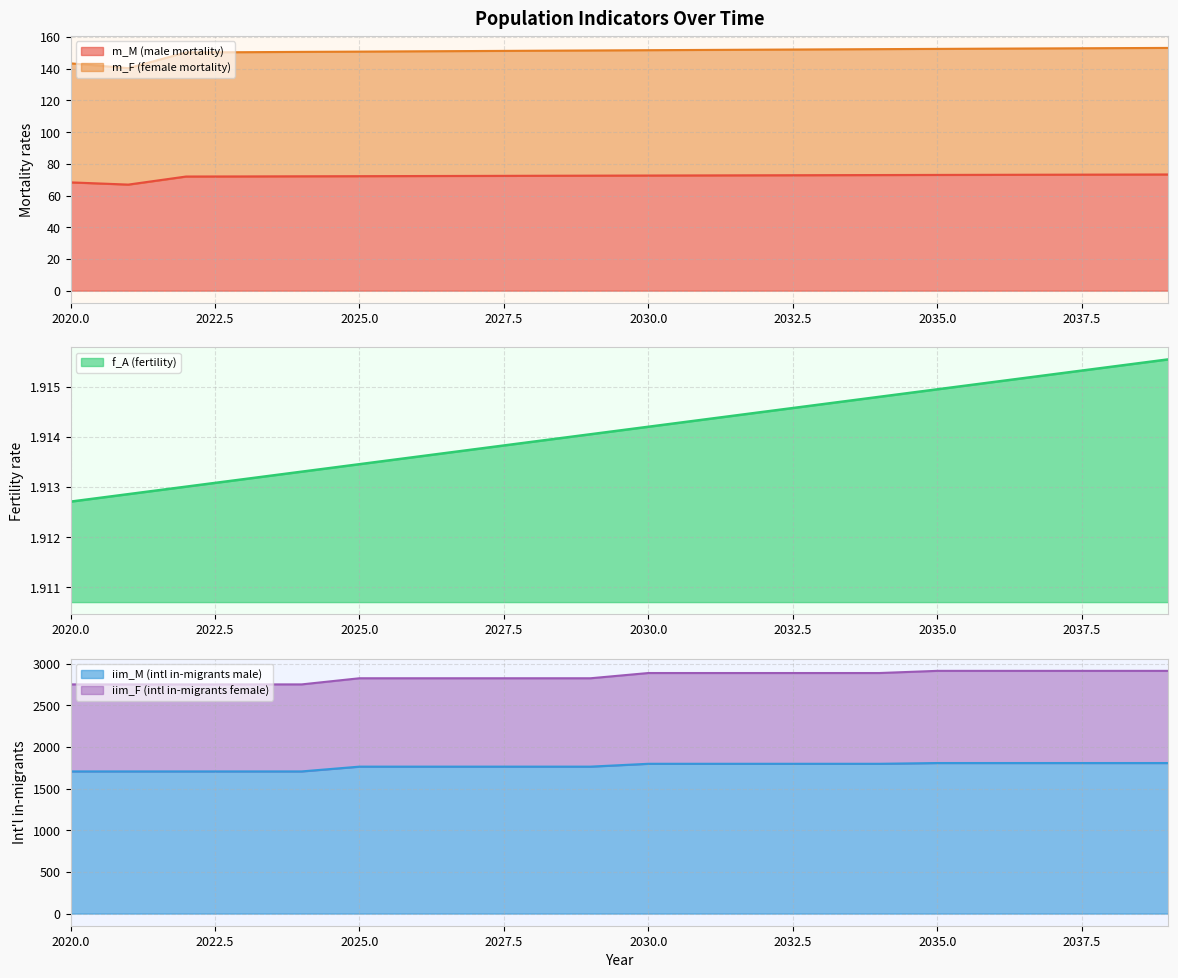

Which category has the highest value in the m_M (male mortality) series?

2039